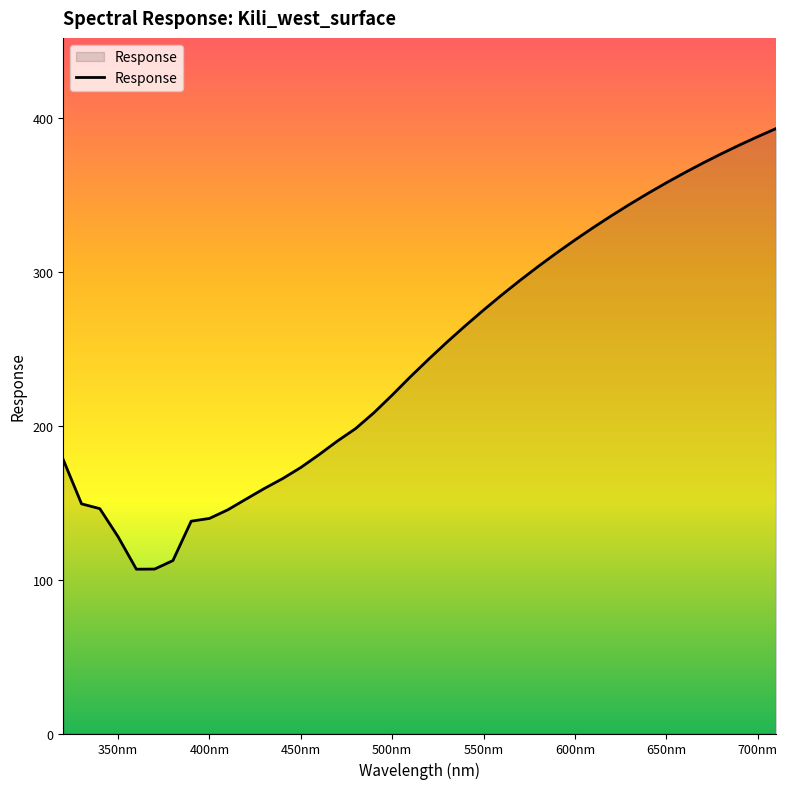

What is the sum of all values?

9774.6